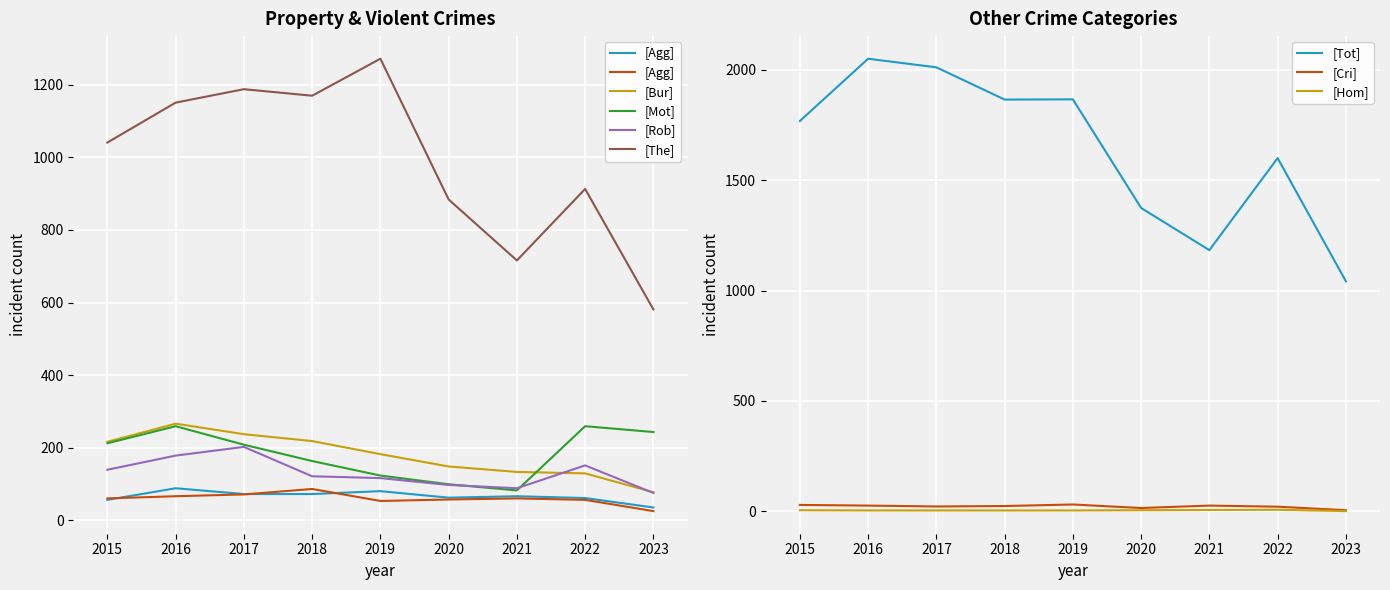

Is the value of [Mot] at 2021 greater than the value of [Rob] at 2016?

No